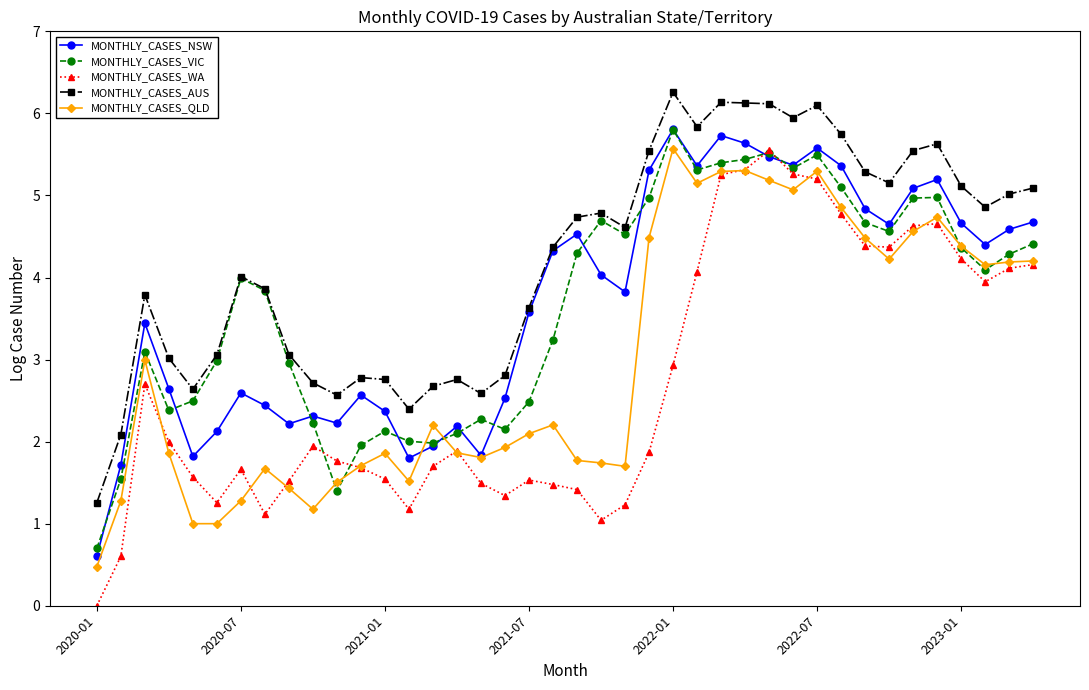

True or false: MONTHLY_CASES_WA and MONTHLY_CASES_VIC intersect in this chart.

True